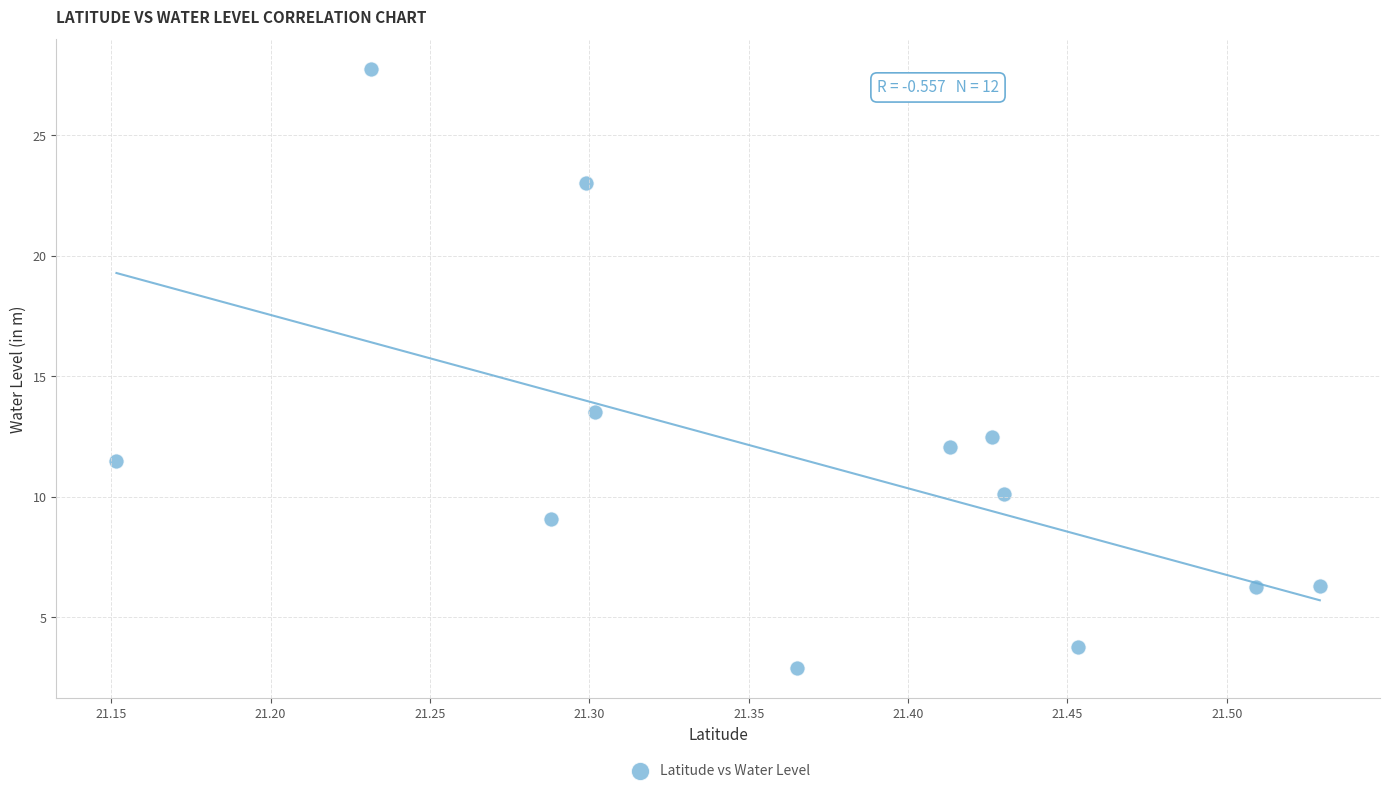

What Y value in the scatter plot is closest to 15?

13.5